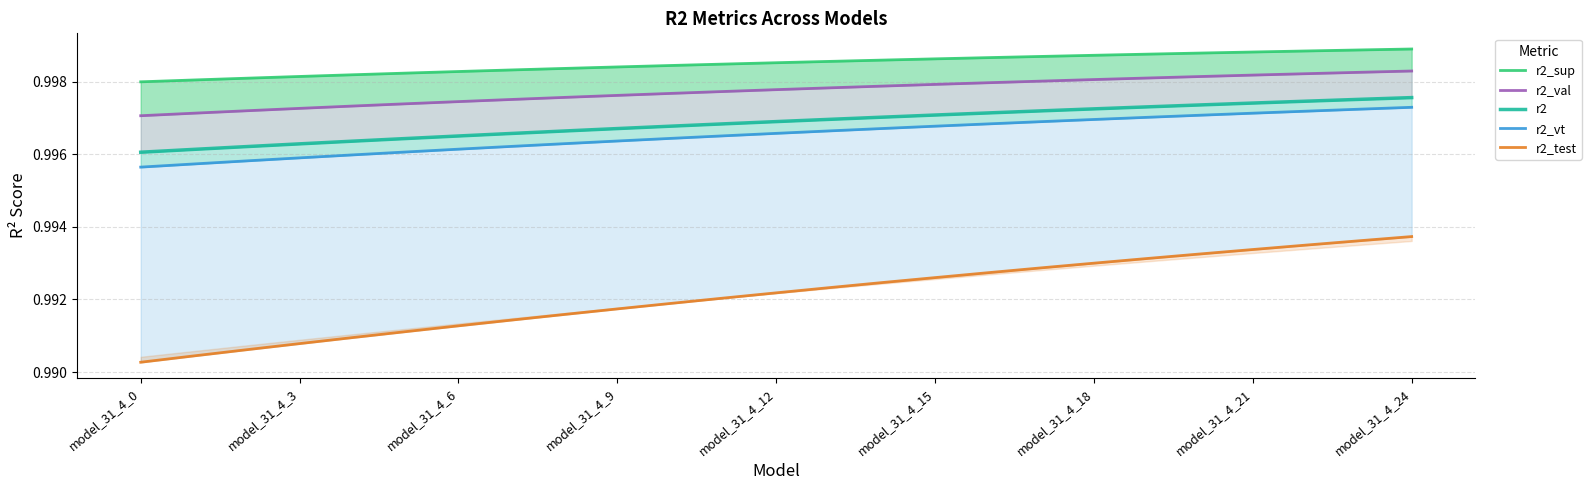

What is the label of the 11th point from the right?

14